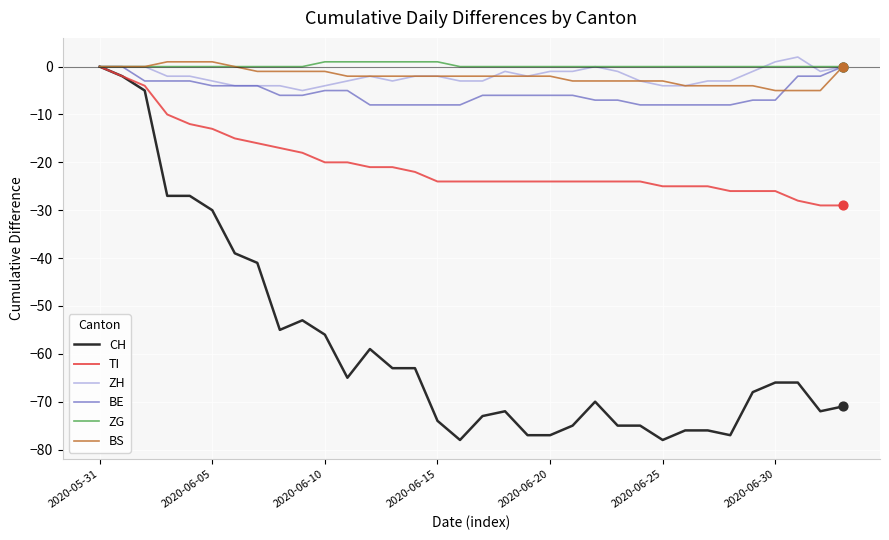

Which series has the largest total across all categories?

ZG